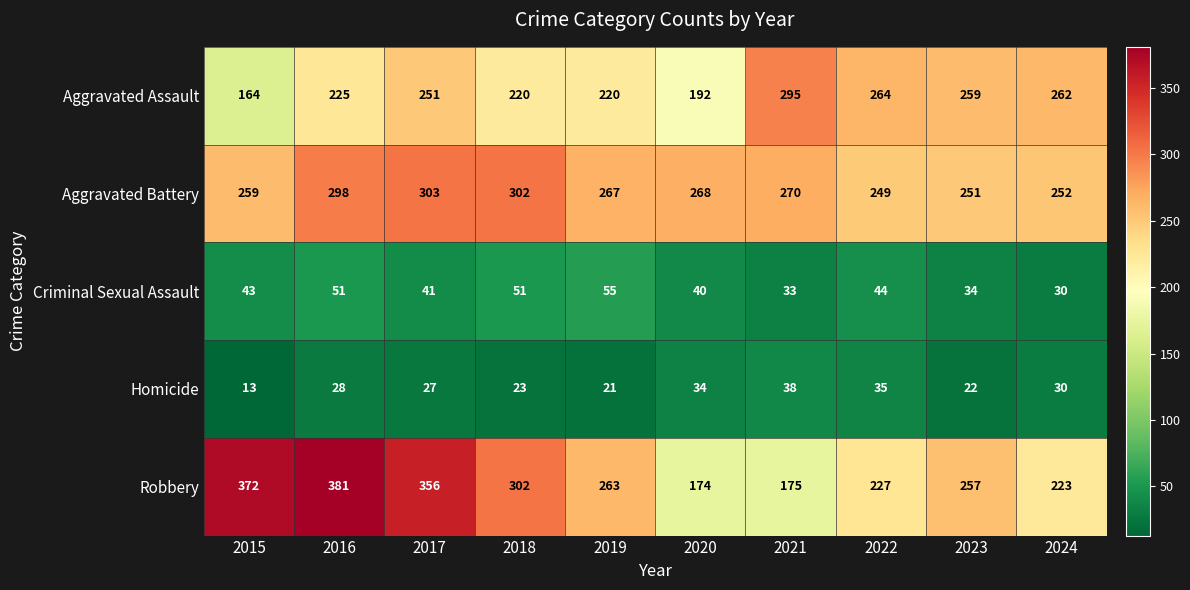

List the series in order of their peak value, lowest first.

Homicide, Criminal Sexual Assault, Aggravated Assault, Aggravated Battery, Robbery